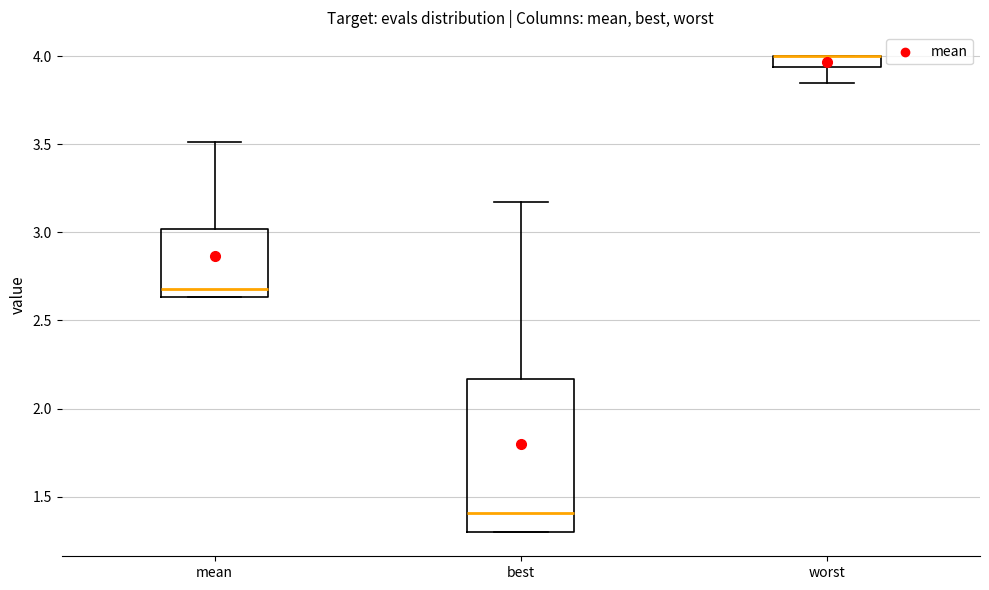

Where does the upper whisker of the box for mean end on the y-axis? The values are not printed on the chart, so give them approximately, as read against the axis.

3.50